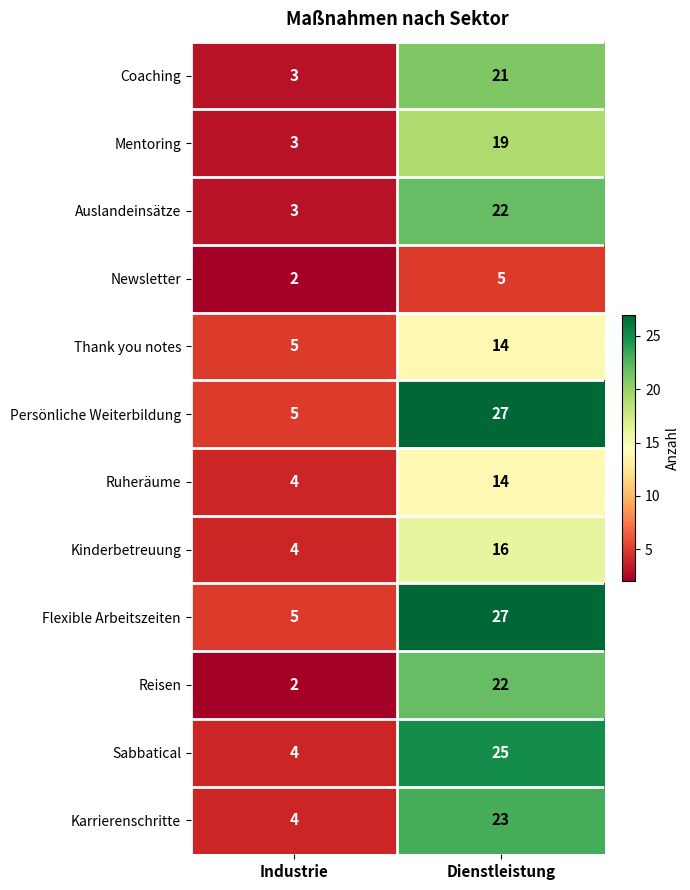

Rank the categories by Flexible Arbeitszeiten value from highest to lowest.

Dienstleistung, Industrie